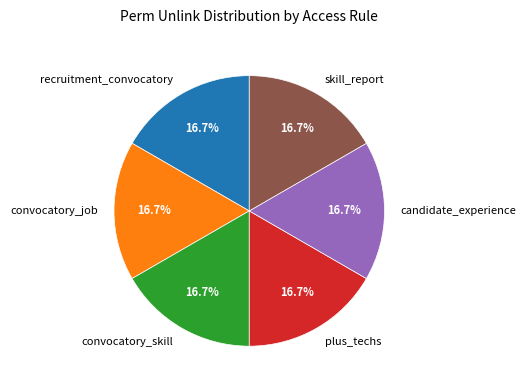

What percentage do convocatory_skill and recruitment_convocatory together represent?

33.3%